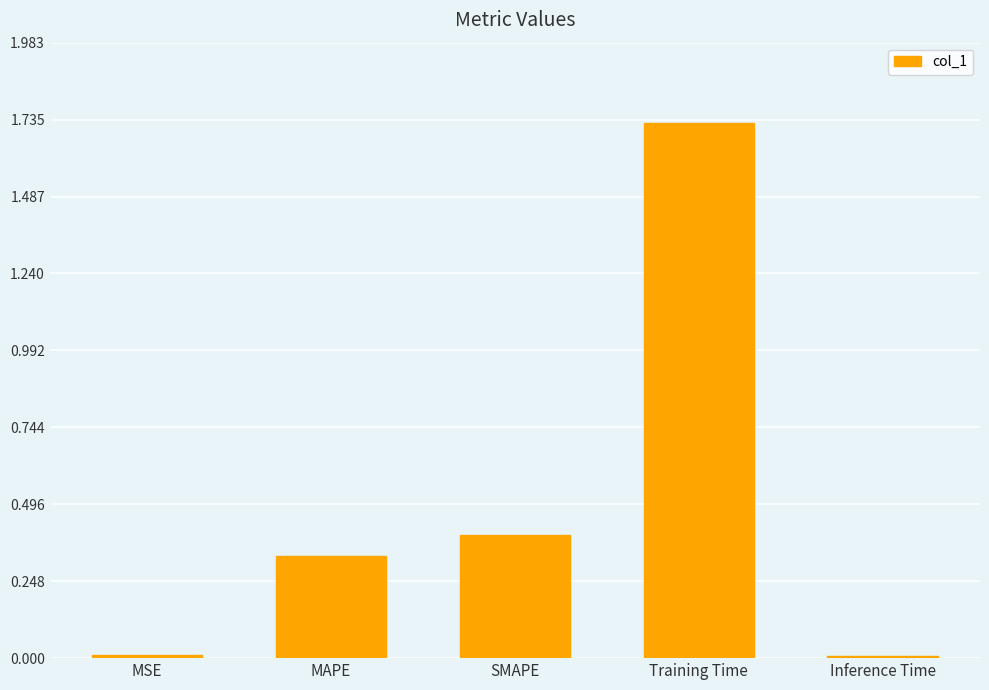

Is it true that the value at Training Time is 0.4?

False